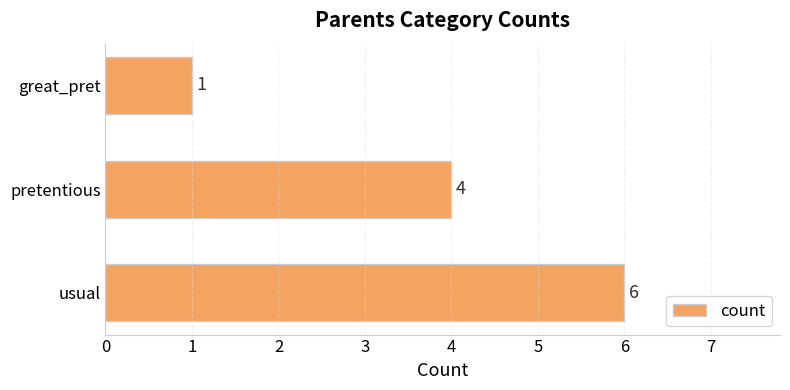

Between great_pret and usual, which is larger?

usual